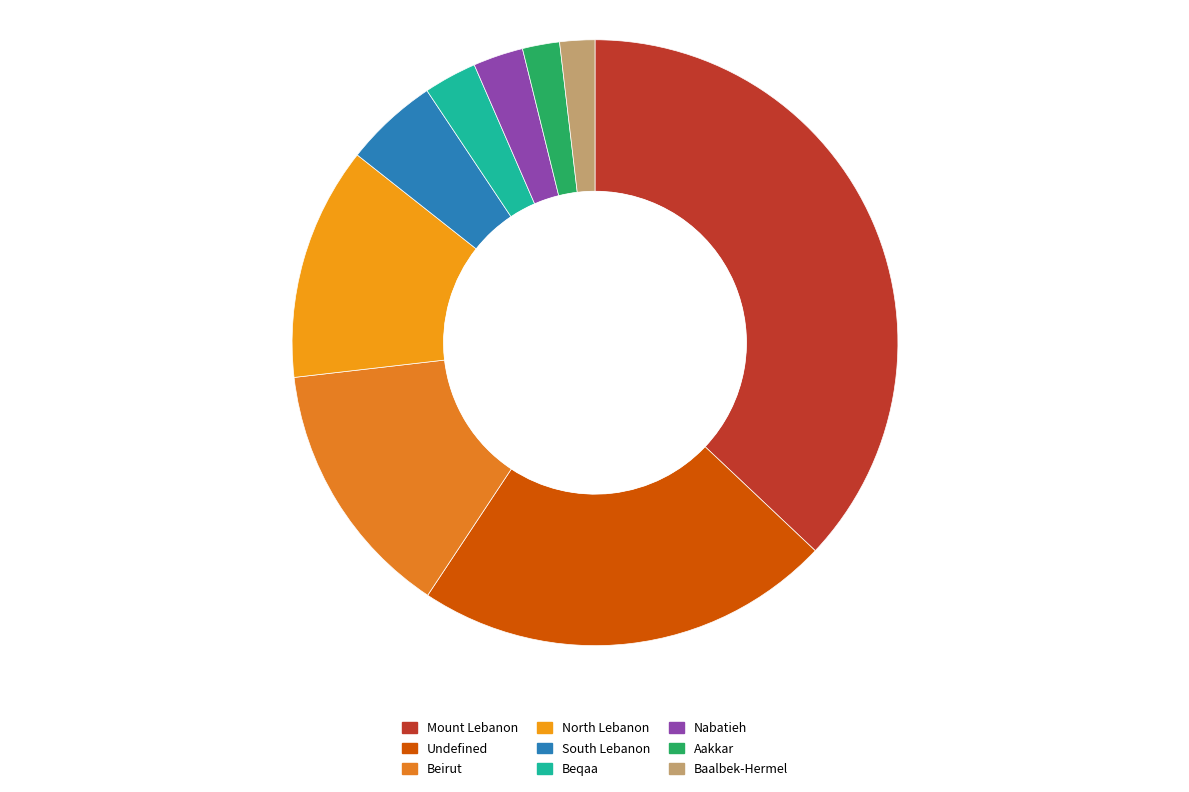

To the nearest percent, what percentage of the pie is Baalbek-Hermel?

2%